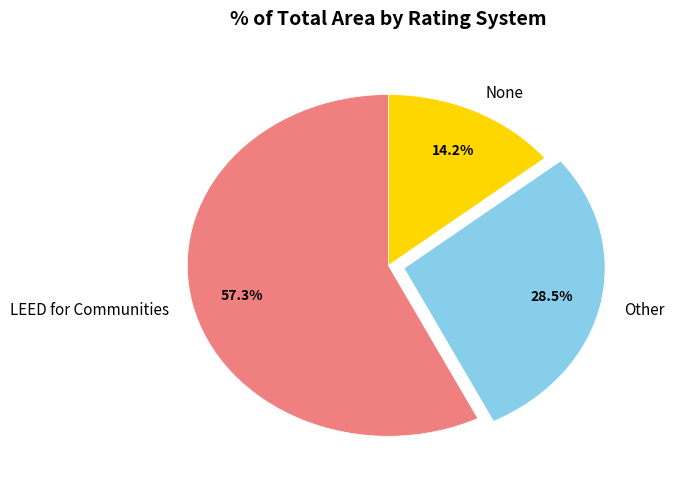

To the nearest percent, what percentage of the pie is None?

14%